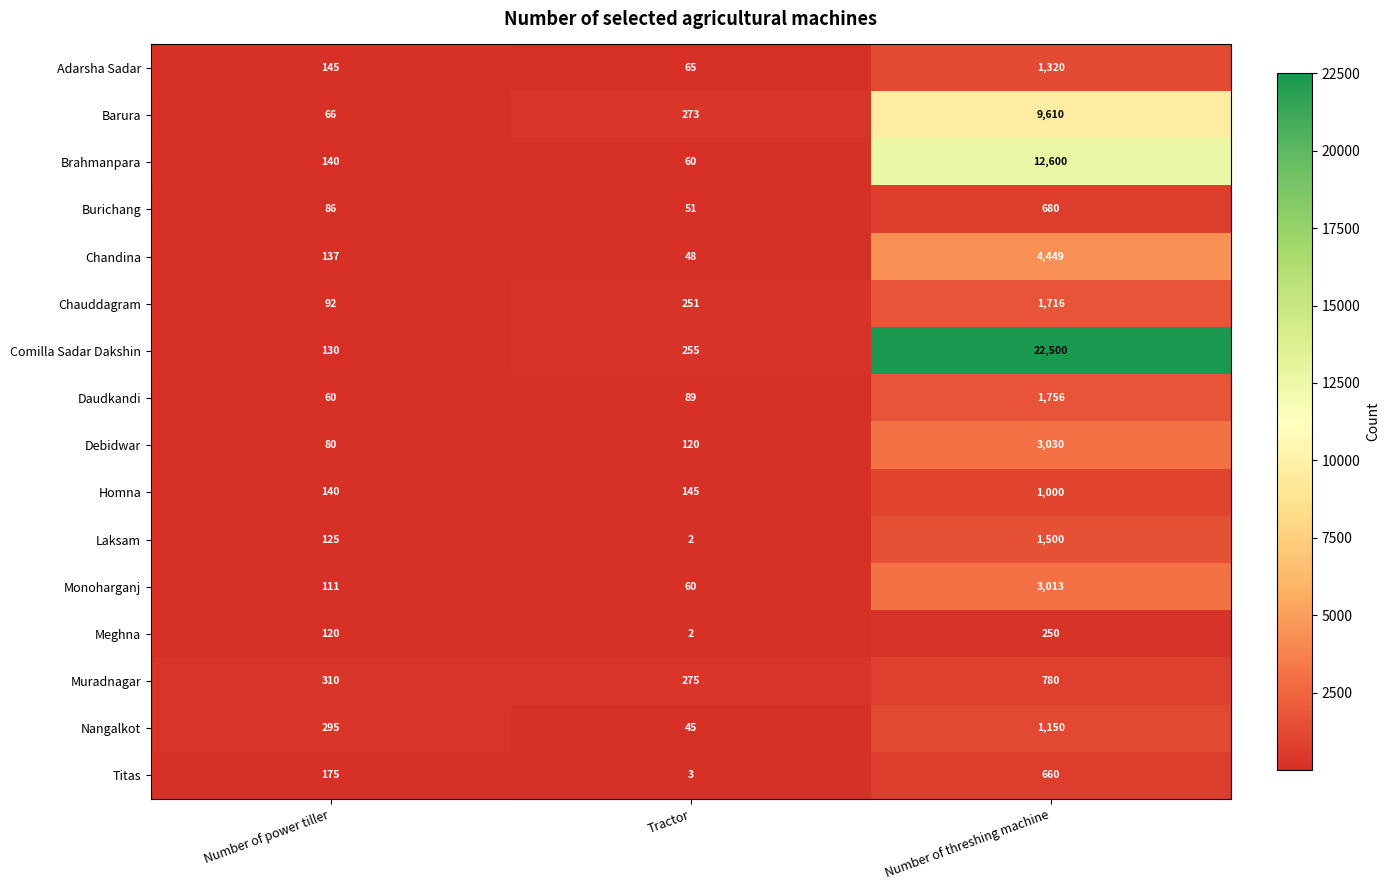

Which series has the largest range (max minus min)?

Comilla Sadar Dakshin